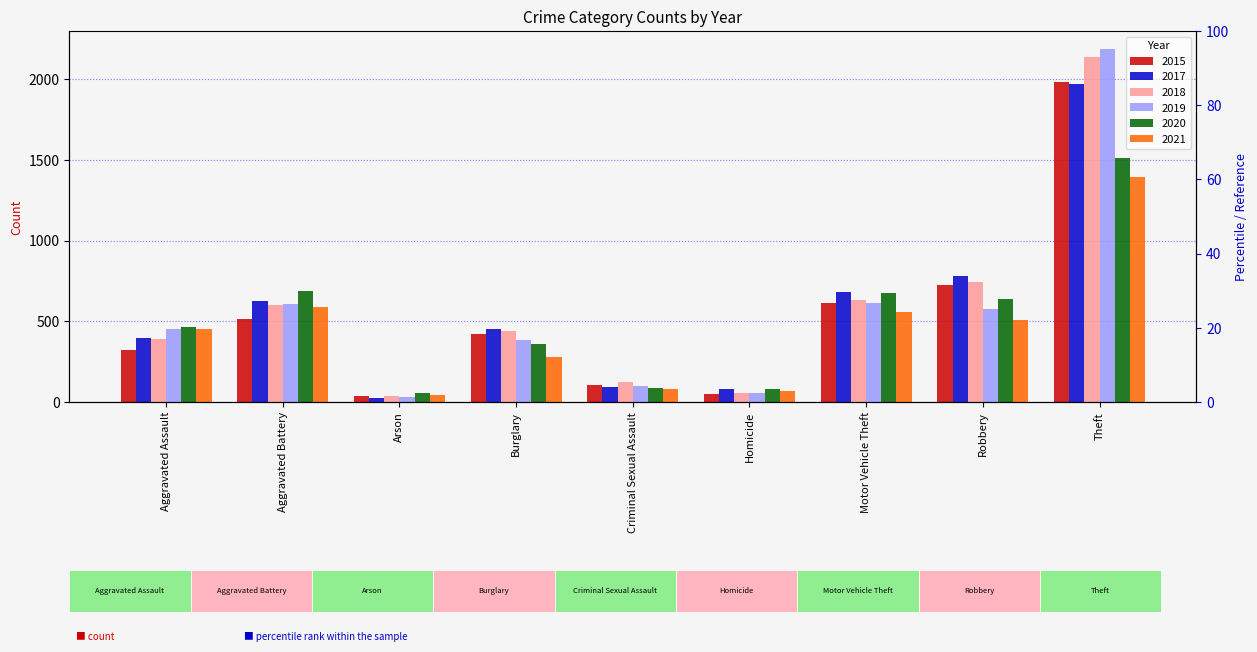

Reading left to right, what are all the values shown in this chart?

2015: Aggravated Assault=323	Aggravated Battery=515	Arson=35	Burglary=421	Criminal Sexual Assault=105	Homicide=50	Motor Vehicle Theft=614	Robbery=726	Theft=1981
2017: Aggravated Assault=396	Aggravated Battery=623	Arson=23	Burglary=453	Criminal Sexual Assault=91	Homicide=82	Motor Vehicle Theft=680	Robbery=780	Theft=1968
2018: Aggravated Assault=392	Aggravated Battery=600	Arson=37	Burglary=443	Criminal Sexual Assault=123	Homicide=56	Motor Vehicle Theft=631	Robbery=741	Theft=2140
2019: Aggravated Assault=452	Aggravated Battery=608	Arson=32	Burglary=383	Criminal Sexual Assault=102	Homicide=53	Motor Vehicle Theft=611	Robbery=577	Theft=2190
2020: Aggravated Assault=466	Aggravated Battery=686	Arson=55	Burglary=357	Criminal Sexual Assault=89	Homicide=81	Motor Vehicle Theft=673	Robbery=637	Theft=1512
2021: Aggravated Assault=452	Aggravated Battery=587	Arson=43	Burglary=280	Criminal Sexual Assault=81	Homicide=69	Motor Vehicle Theft=560	Robbery=506	Theft=1392